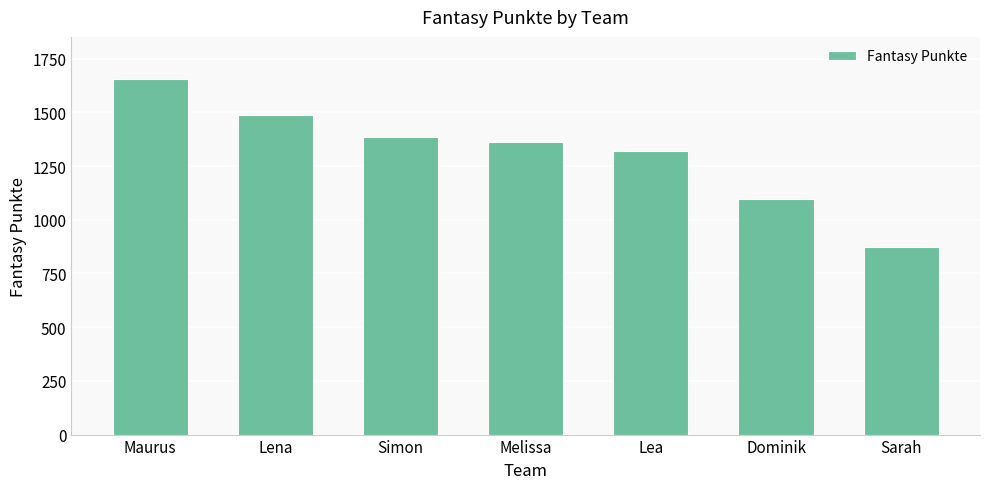

What is the value of the 6th bar from the left?

1098